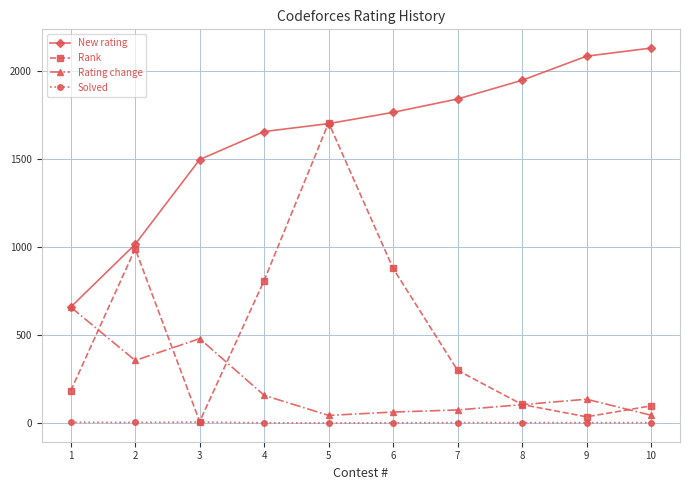

What are all the series names shown in the legend?

New rating, Rank, Rating change, Solved